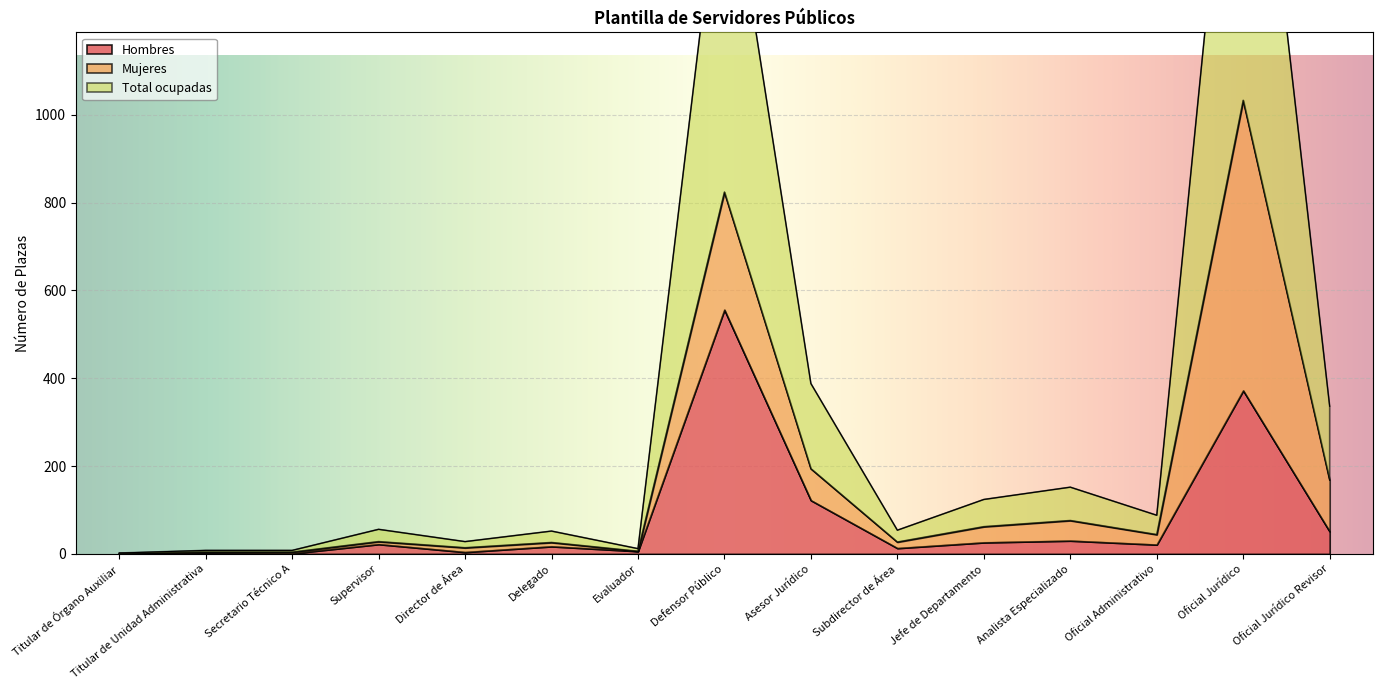

What is the value of the Total ocupadas point at the 8th from the left?

824